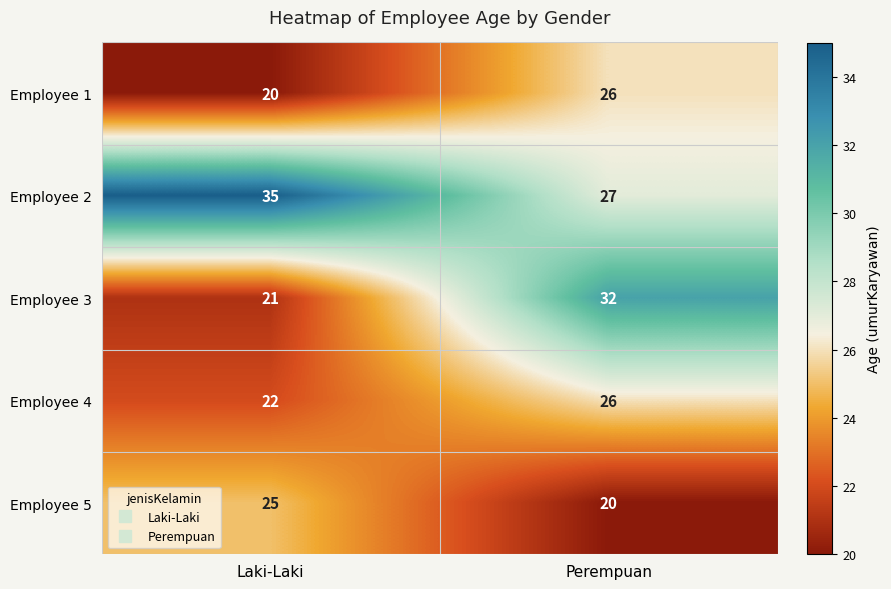

Reading left to right, what are all the values shown in this chart?

Employee 1: Laki-Laki=20	Perempuan=26
Employee 2: Laki-Laki=35	Perempuan=27
Employee 3: Laki-Laki=21	Perempuan=32
Employee 4: Laki-Laki=22	Perempuan=26
Employee 5: Laki-Laki=25	Perempuan=20